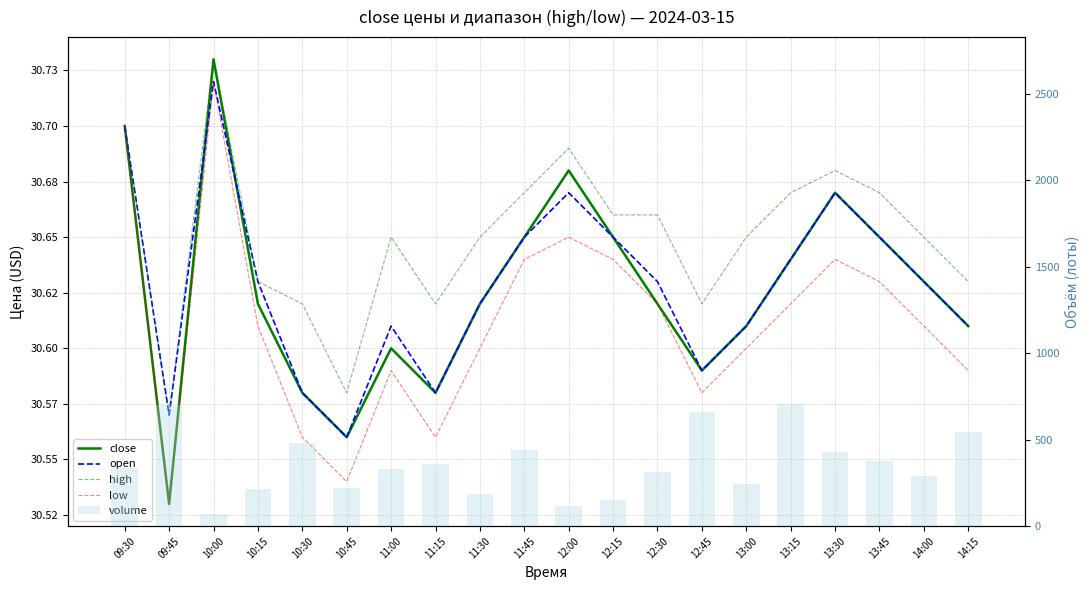

The close series shows 30.6 at 14:15. True or false?

True